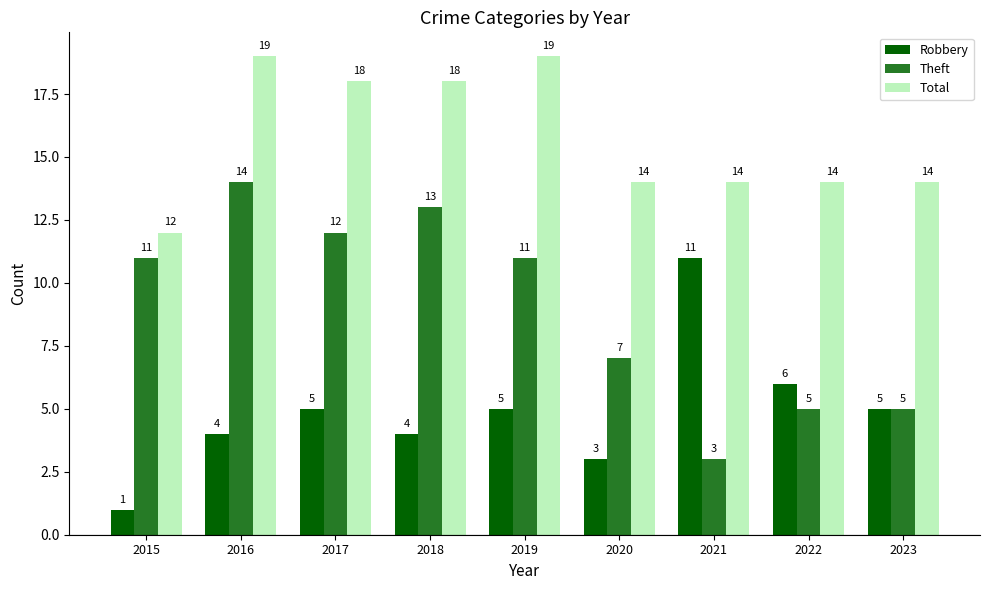

Are the bars grouped side by side (vs. stacked)?

Yes